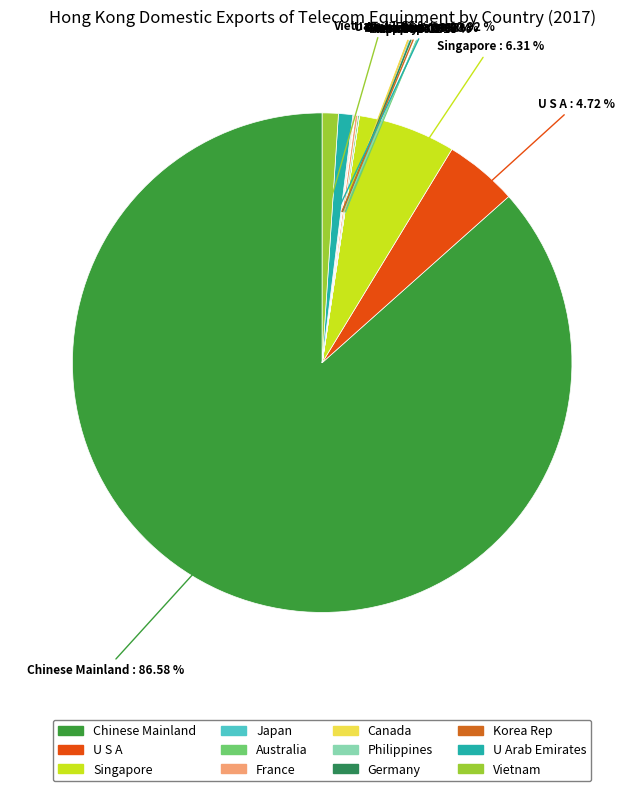

How many segments does this pie chart have?

12